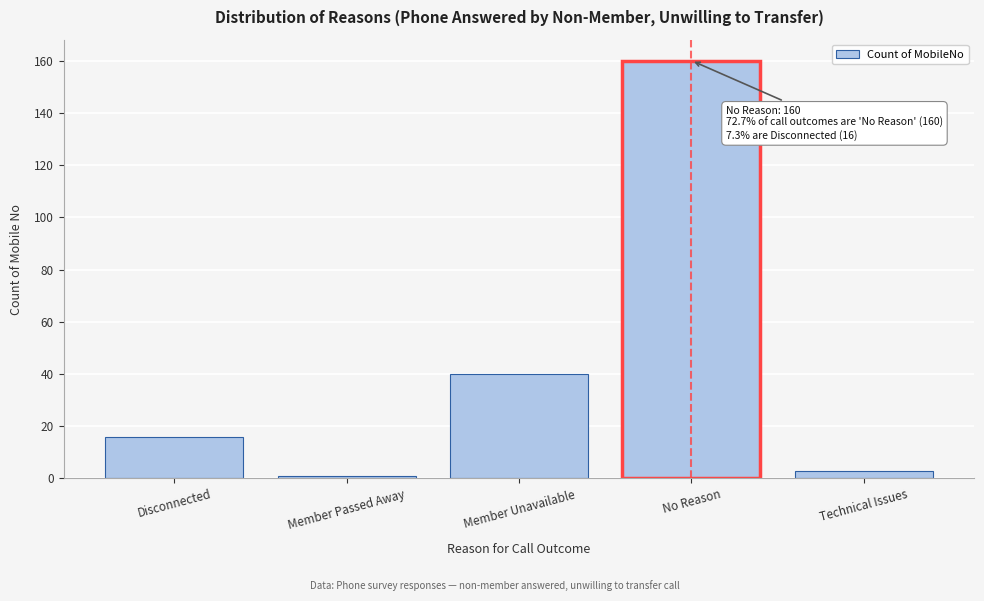

Reading left to right, list all the values displayed in this chart.

Disconnected=16	Member Passed Away=1	Member Unavailable=40	No Reason=160	Technical Issues=3